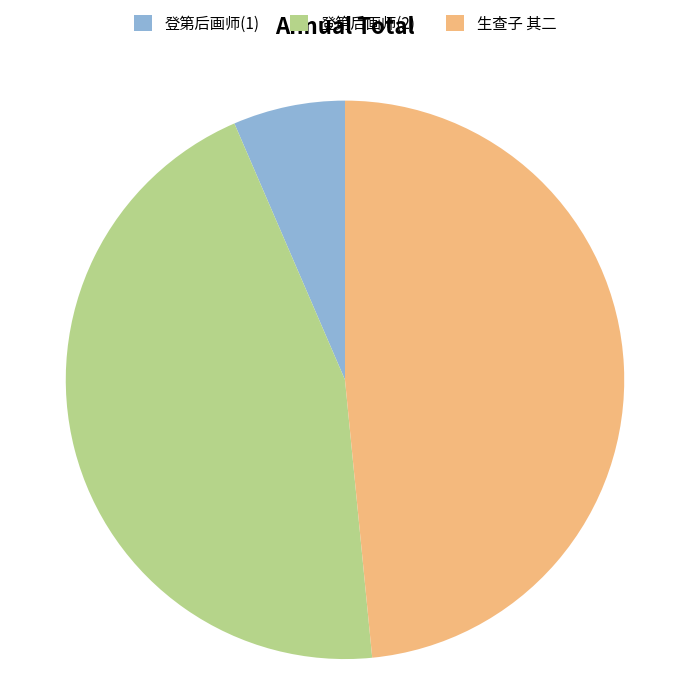

Which slice is the smallest?

登第后画师(1)